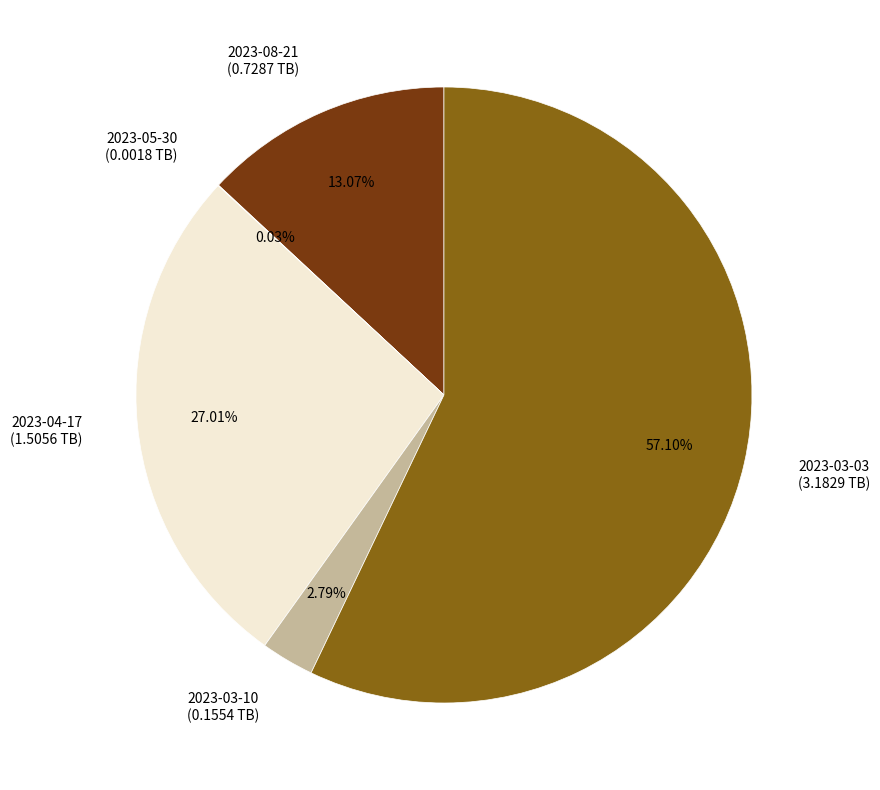

What is the majority slice?

2023-03-03